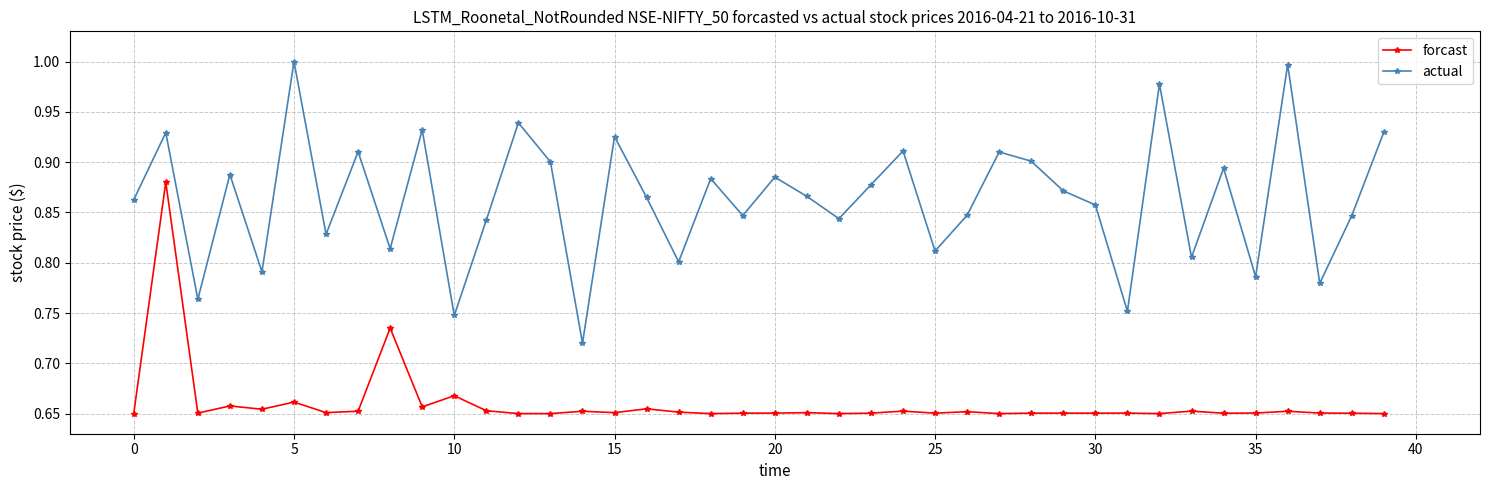

True or false: forcast has more than 0 points higher than both neighbors.

True